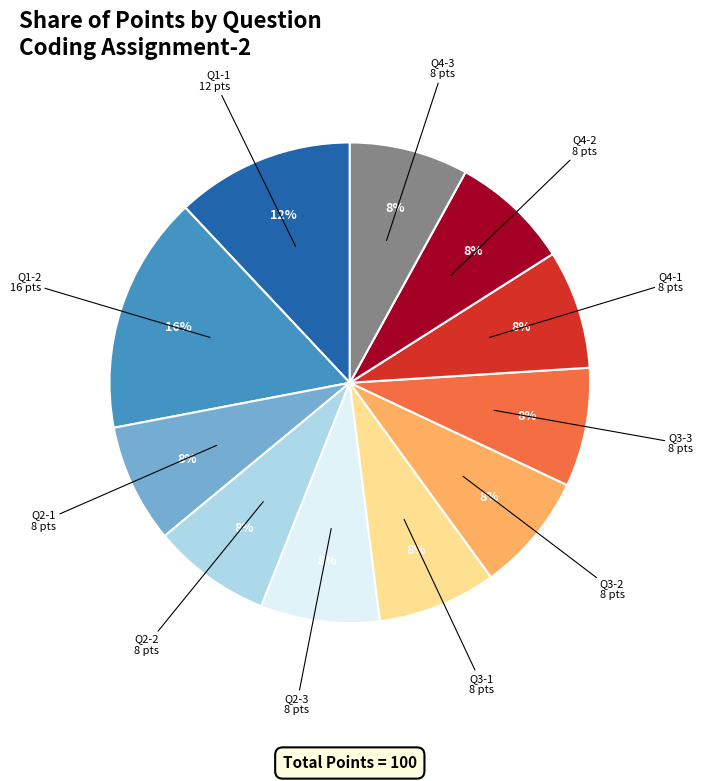

How many segments does this pie chart have?

11